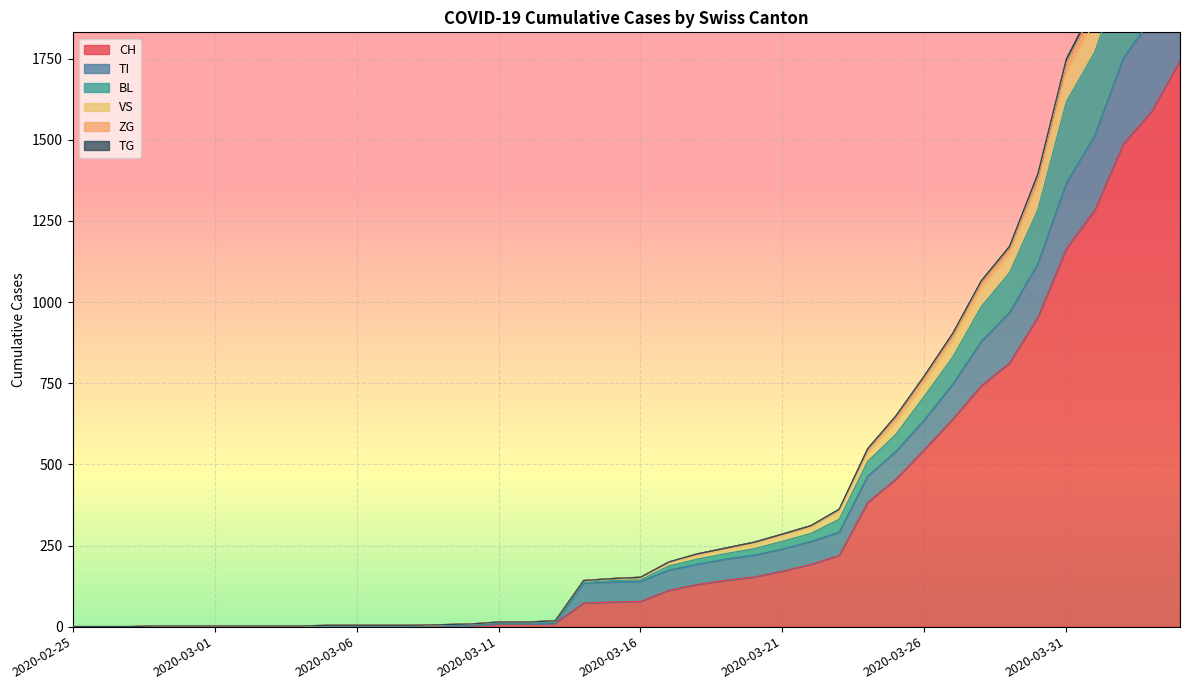

How many values in the ZG series exceed 152?

19